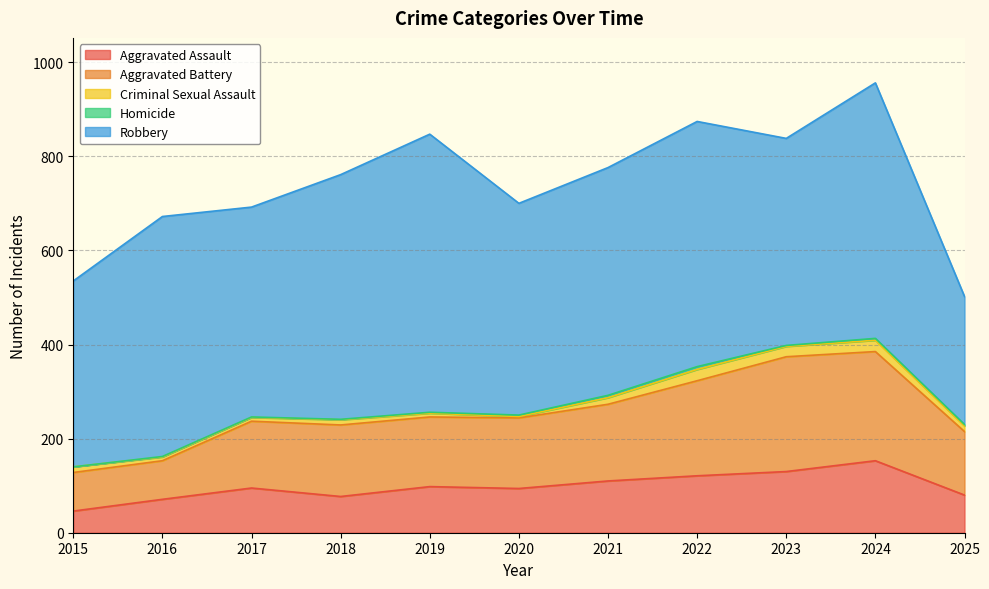

Count the number of categories in the chart.

11